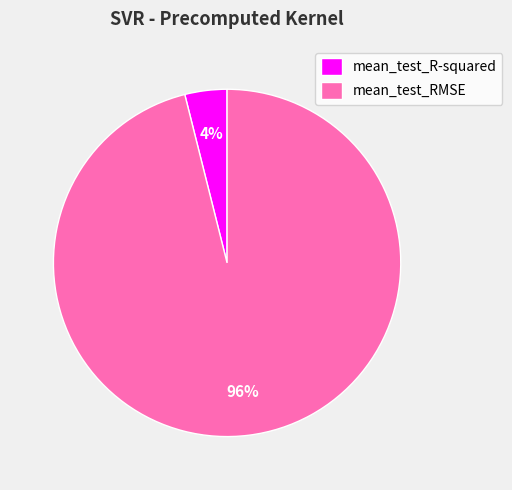

How many slices are in this pie chart?

2